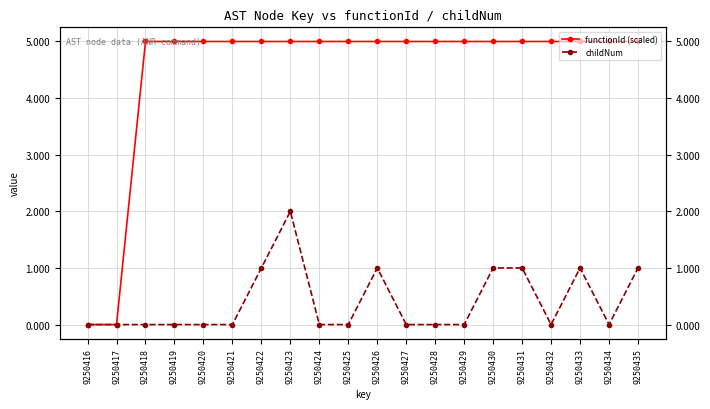

Reading left to right, what are all the values shown in this chart?

functionId (scaled): 9250416=0	9250417=0	9250418=5	9250419=5	9250420=5	9250421=5	9250422=5	9250423=5	9250424=5	9250425=5	9250426=5	9250427=5	9250428=5	9250429=5	9250430=5	9250431=5	9250432=5	9250433=5	9250434=5	9250435=5
childNum: 9250416=0	9250417=0	9250418=0	9250419=0	9250420=0	9250421=0	9250422=1	9250423=2	9250424=0	9250425=0	9250426=1	9250427=0	9250428=0	9250429=0	9250430=1	9250431=1	9250432=0	9250433=1	9250434=0	9250435=1